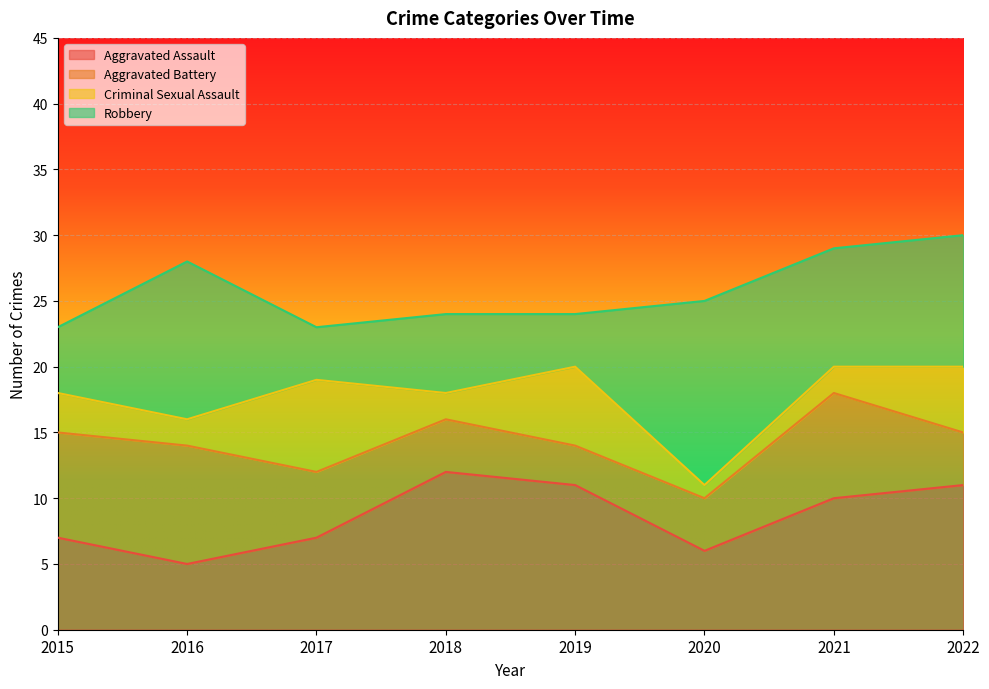

What is the value of the Robbery point at the 2nd from the left?

12